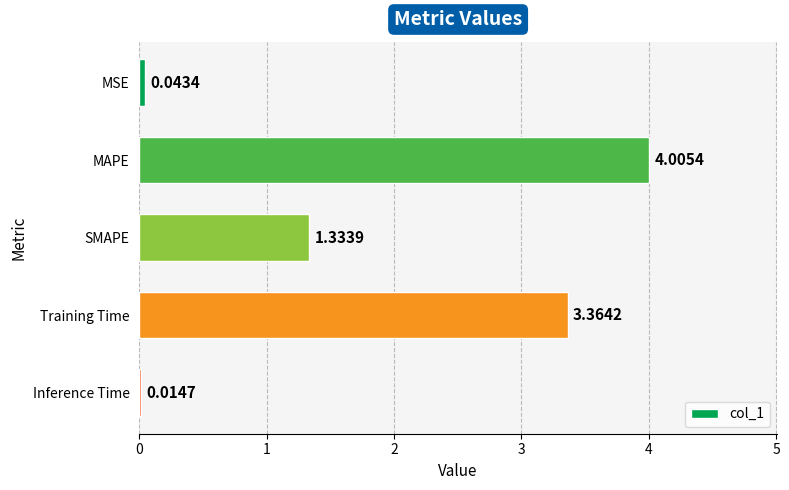

Which label corresponds to the largest value in the chart?

MAPE